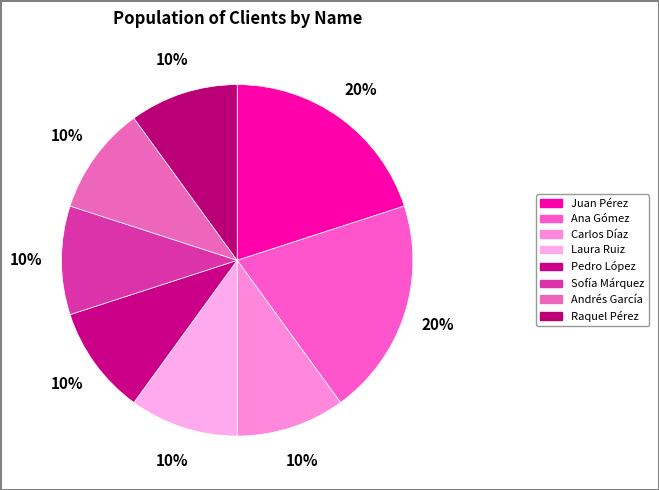

Count the number of slices in the pie.

8